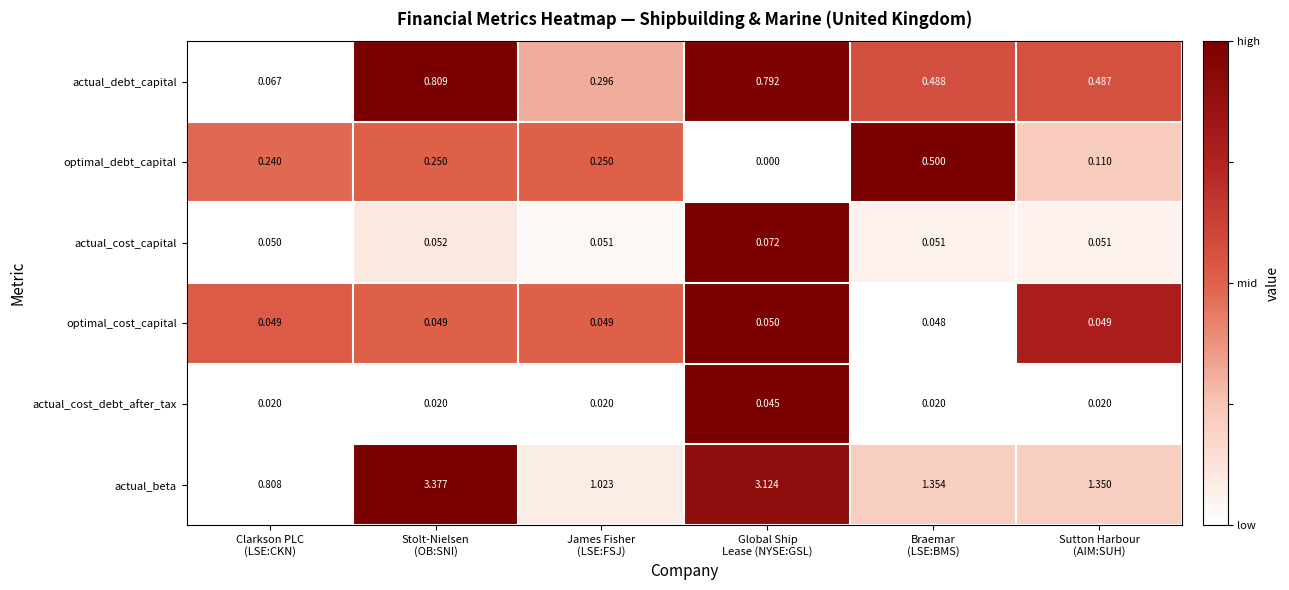

At how many categories does at least one series exceed 0?

6